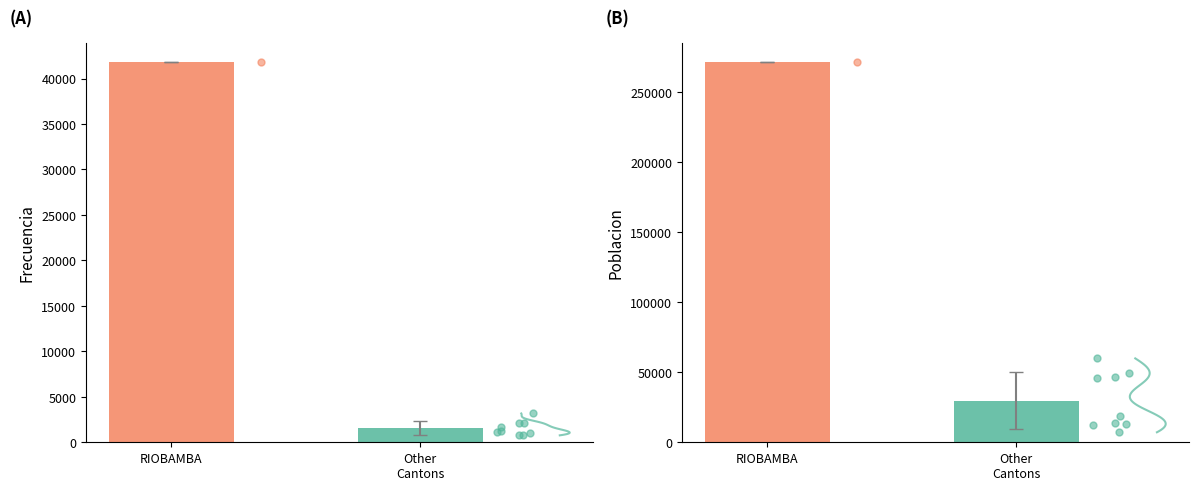

Is the value of Frecuencia at PALLATANGA greater than the value of Poblacion at PENIPE?

No